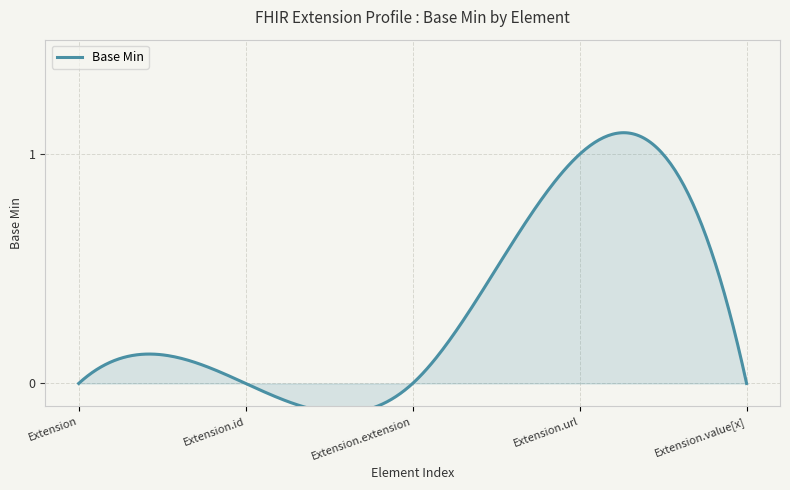

What is the sum of all values?

1